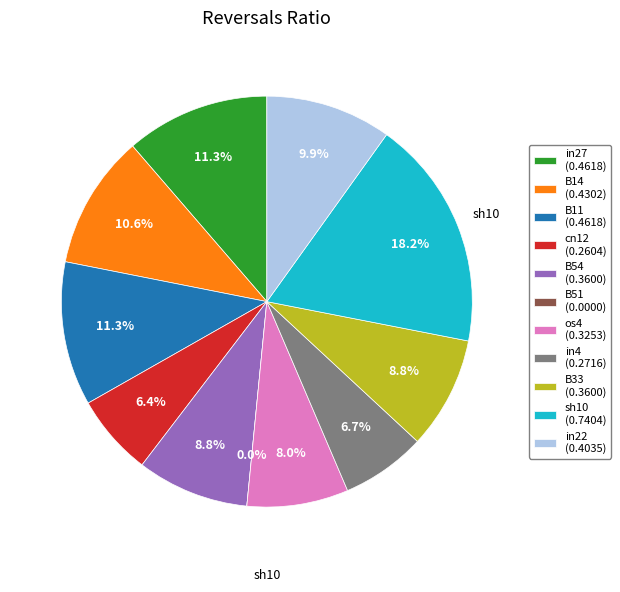

What is the total percentage of in4 and os4?

14.6%